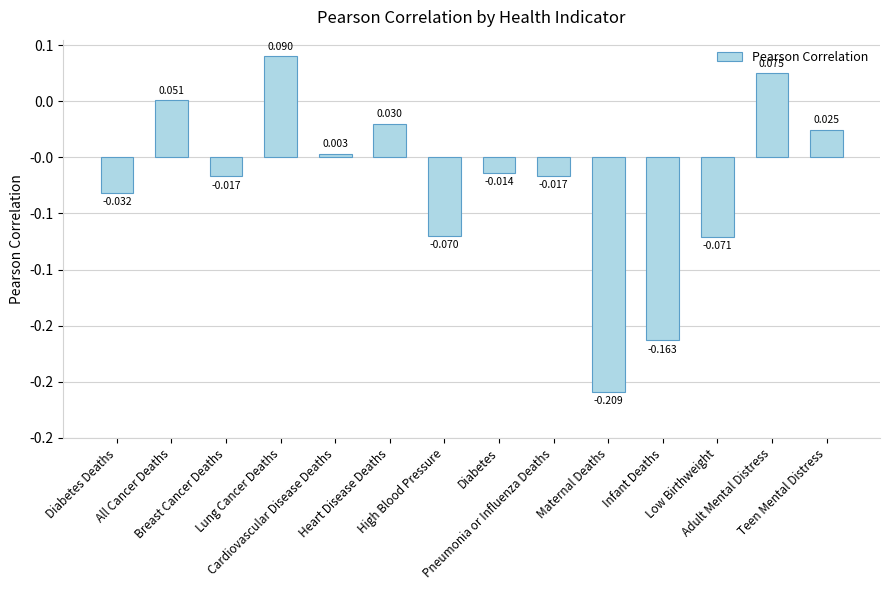

What is the sum of the values at All Cancer Deaths and Teen Mental Distress?

0.1